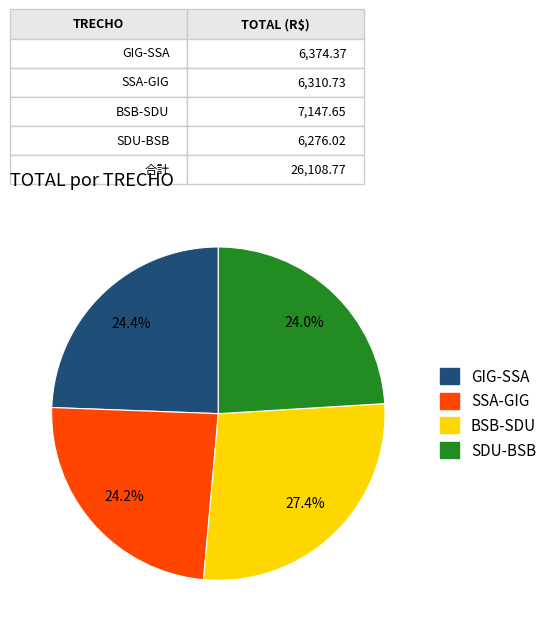

Which category has the biggest portion of the pie?

BSB-SDU